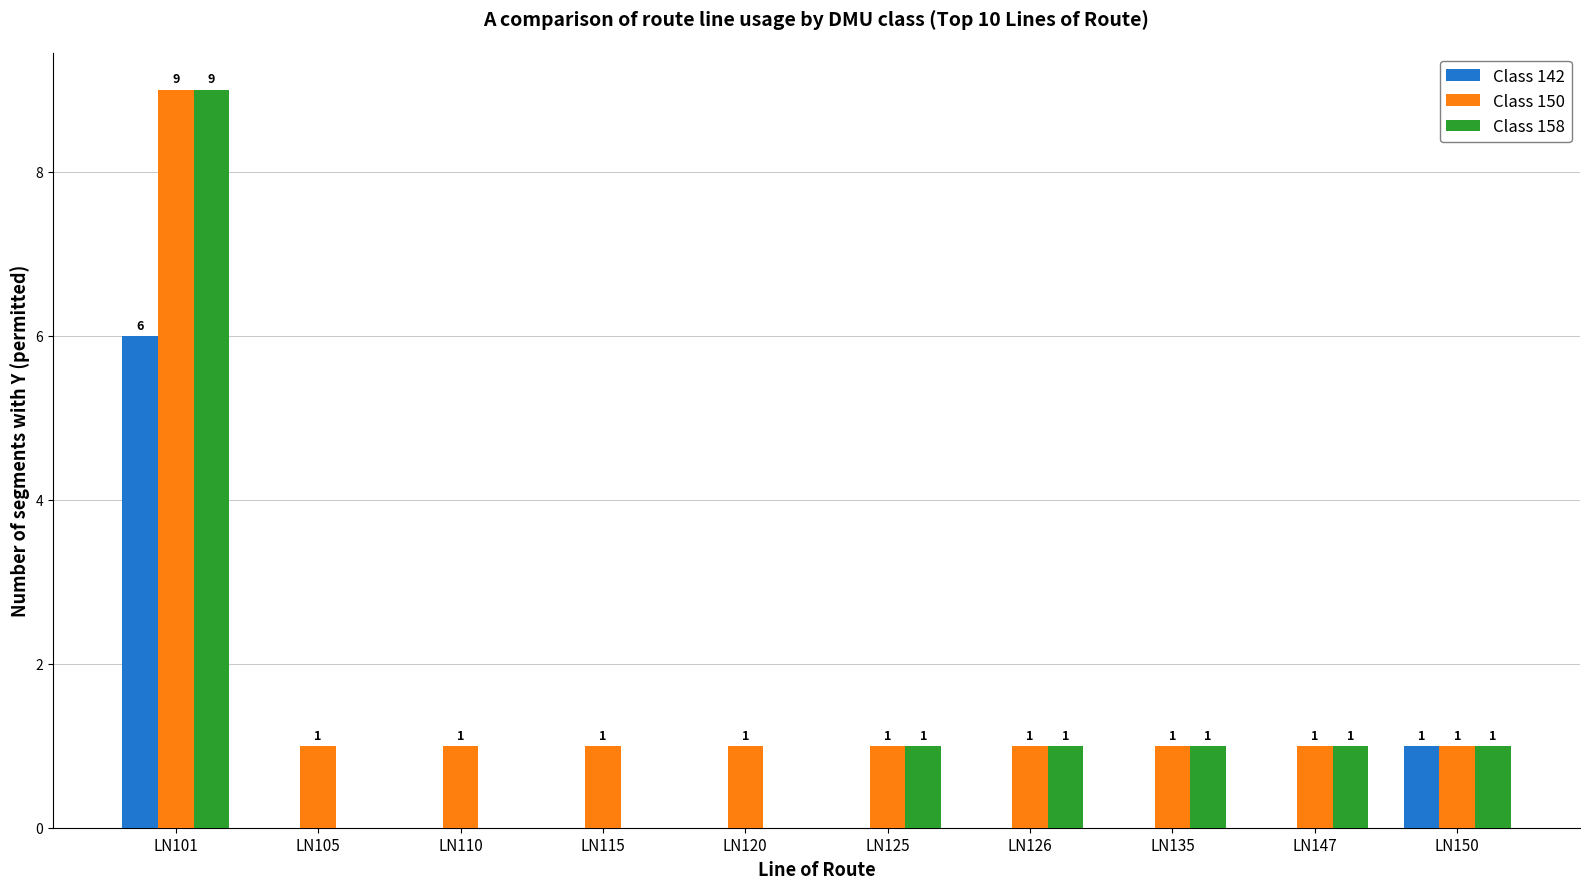

Are the bars horizontal?

No